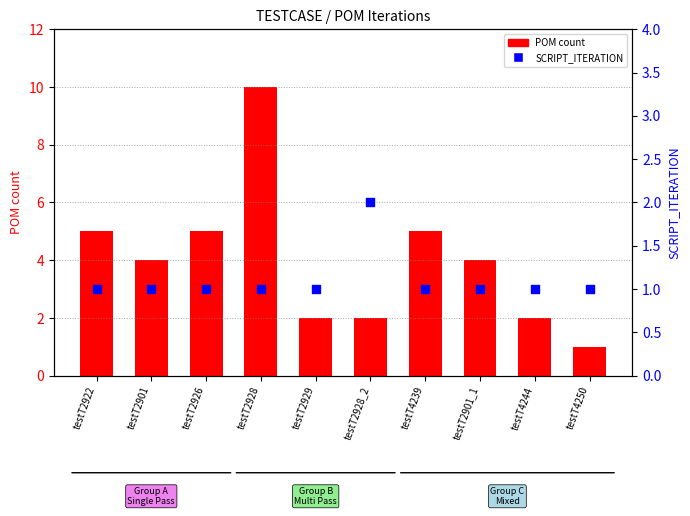

Which series has the largest Y range (max minus min)?

POM count